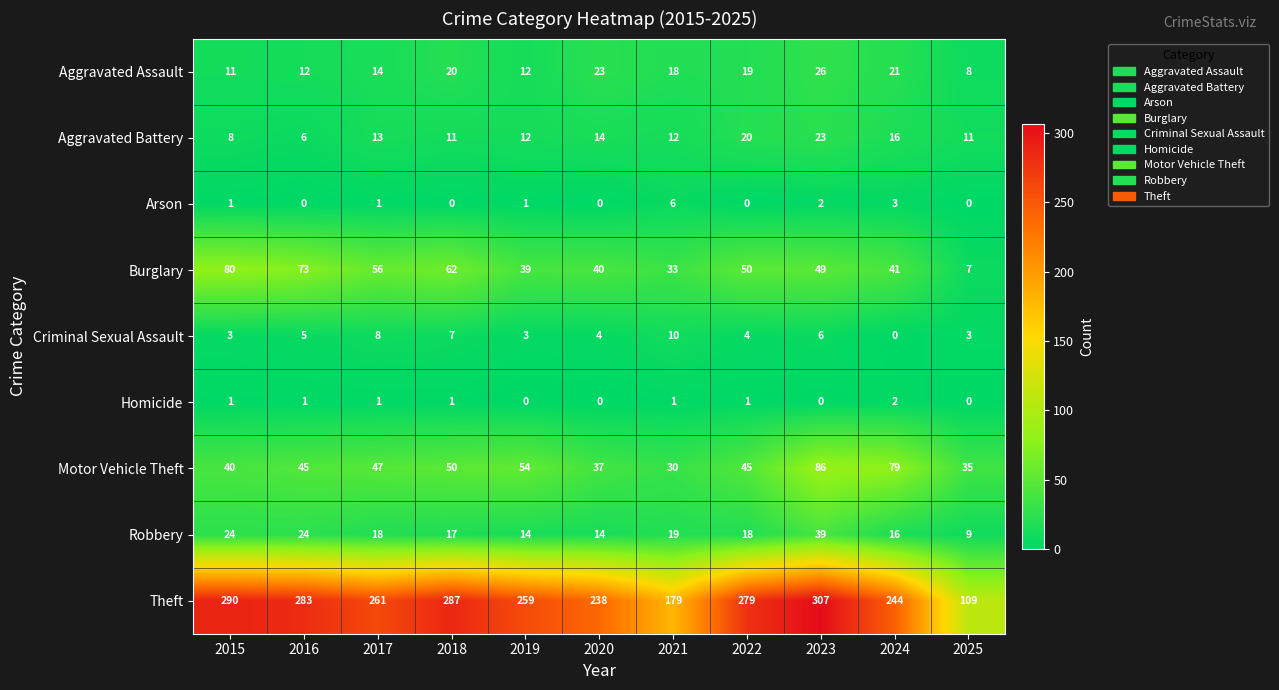

How many distinct data groups are displayed?

9